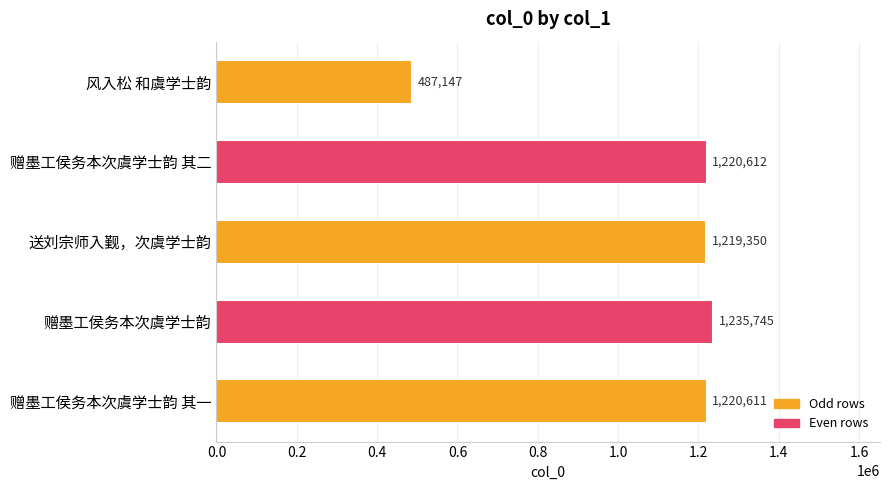

What is the smallest value displayed?

487147